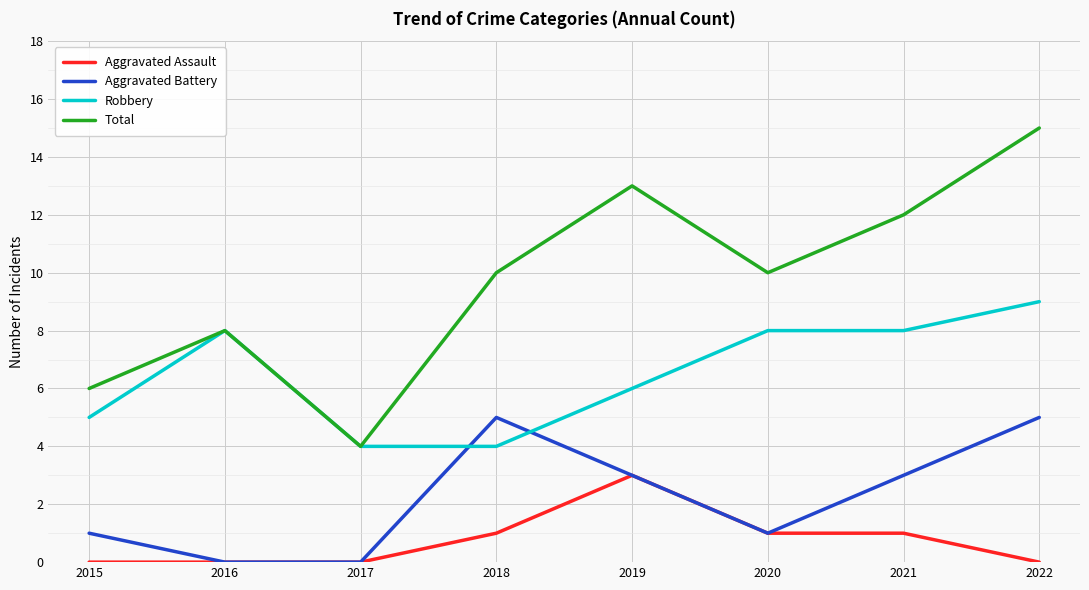

The Aggravated Assault series shows 0 at 2016. True or false?

True